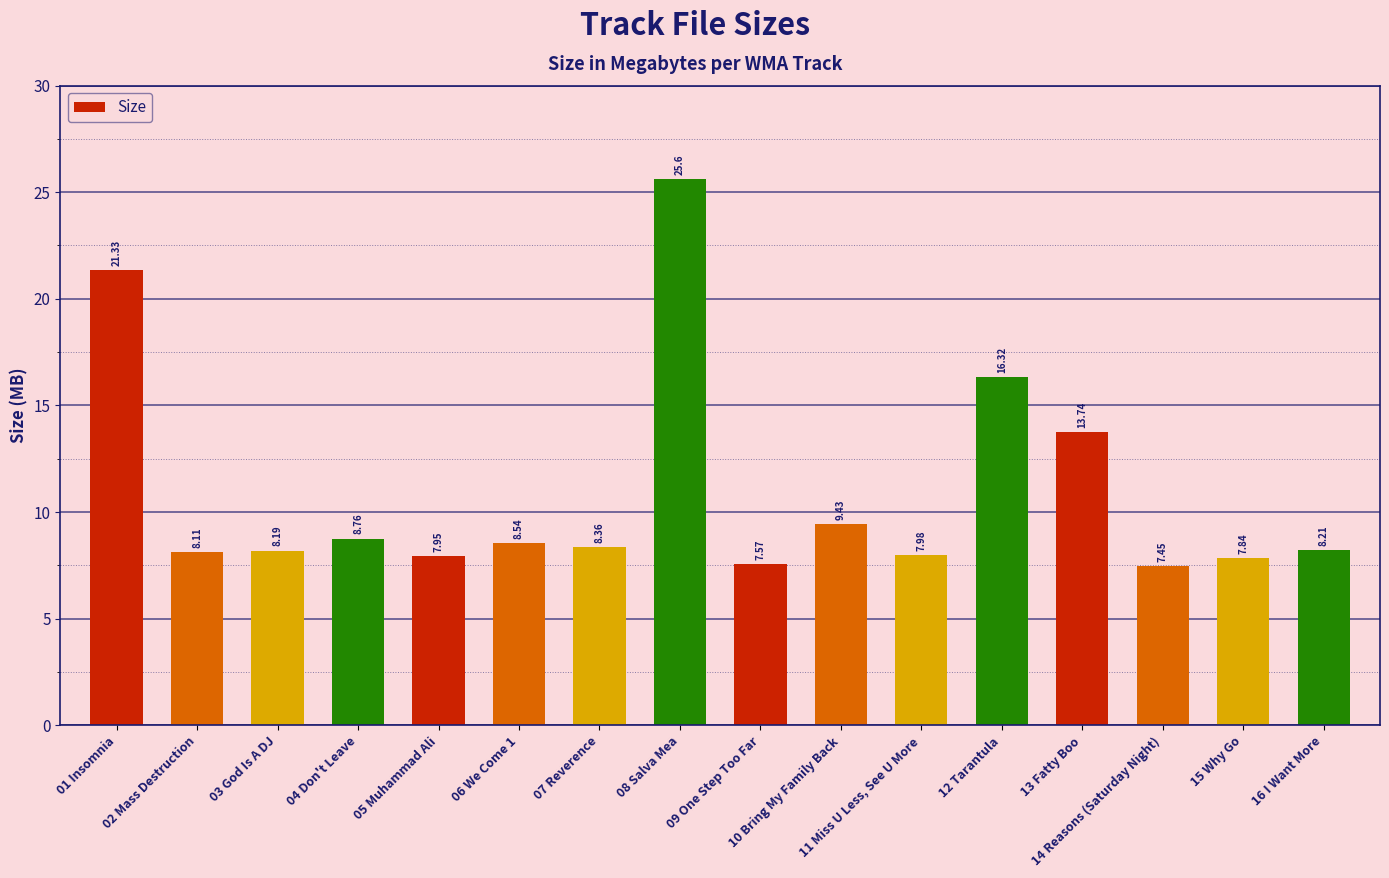

Rank the categories by value from lowest to highest.

14 Reasons (Saturday Night), 09 One Step Too Far, 15 Why Go, 05 Muhammad Ali, 11 Miss U Less, See U More, 02 Mass Destruction, 03 God Is A DJ, 16 I Want More, 07 Reverence, 06 We Come 1, 04 Don't Leave, 10 Bring My Family Back, 13 Fatty Boo, 12 Tarantula, 01 Insomnia, 08 Salva Mea